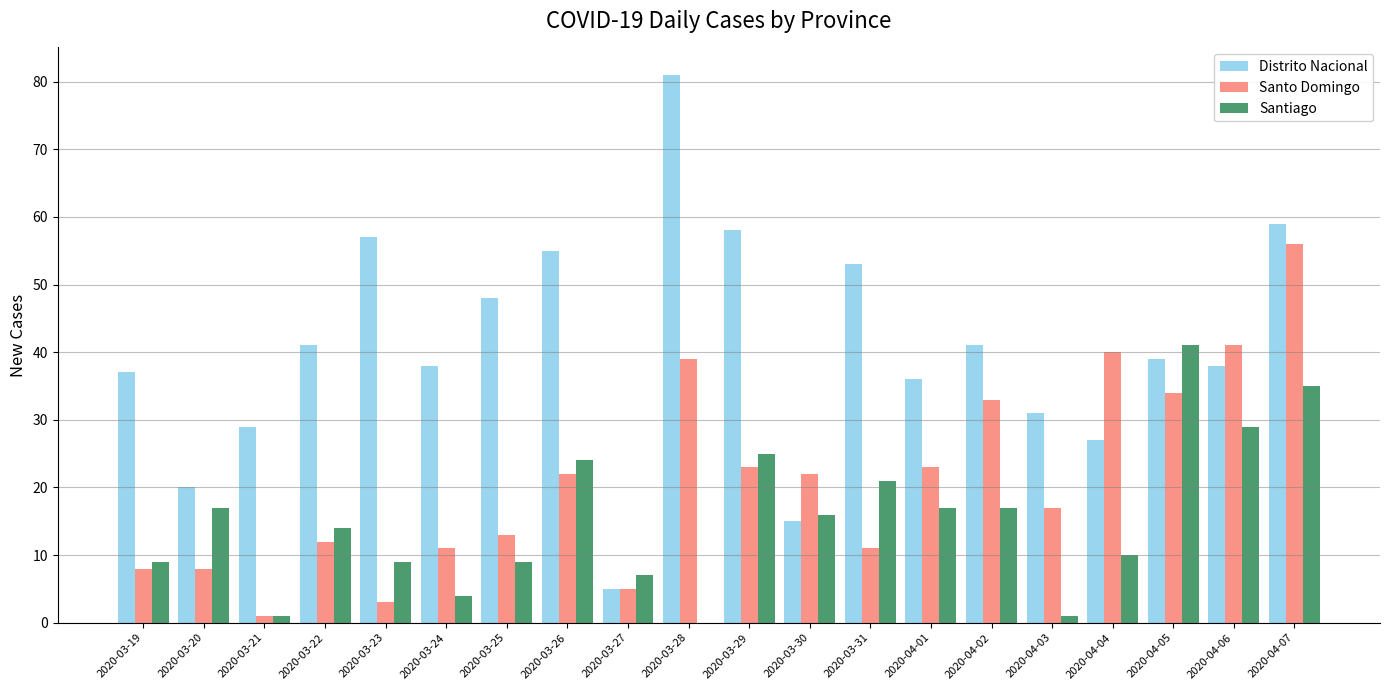

Reading right to left, extract all data points from this chart.

Distrito Nacional: 59	38	39	27	31	41	36	53	15	58	81	5	55	48	38	57	41	29	20	37
Santo Domingo: 56	41	34	40	17	33	23	11	22	23	39	5	22	13	11	3	12	1	8	8
Santiago: 35	29	41	10	1	17	17	21	16	25	0	7	24	9	4	9	14	1	17	9